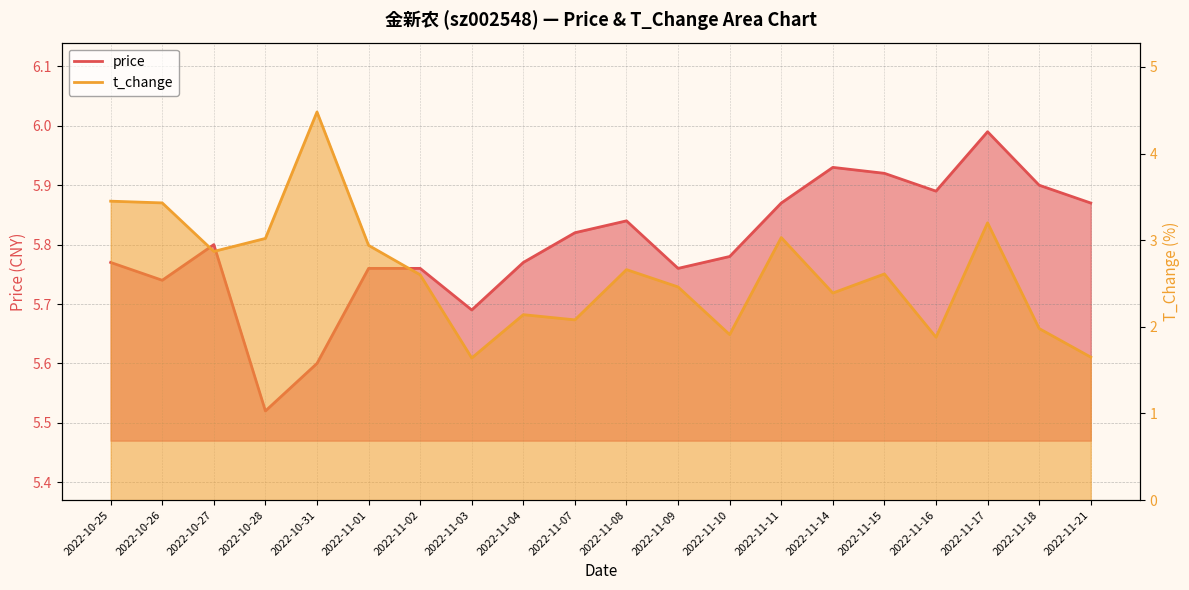

True or false: price has more than 1 points higher than both neighbors.

True